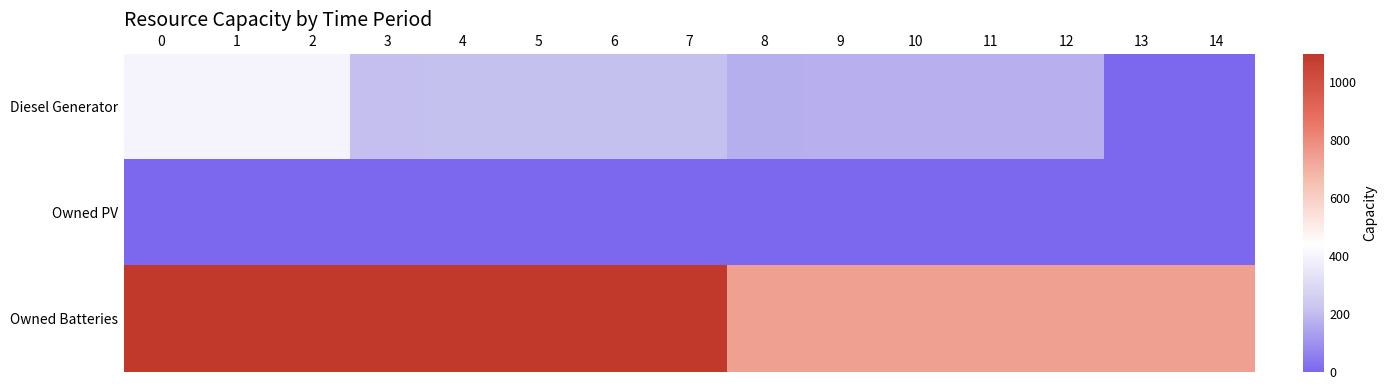

Reading left to right, transcribe all the data shown in this chart.

Diesel Generator: 0=400	1=400	2=400	3=210	4=211	5=211	6=211	7=211	8=171	9=172	10=173	11=173	12=173	13=3	14=1
Owned PV: 0=0	1=0	2=0	3=0	4=0	5=0	6=0	7=0	8=0	9=0	10=0	11=0	12=0	13=0	14=0
Owned Batteries: 0=1098	1=1098	2=1098	3=1098	4=1098	5=1098	6=1098	7=1098	8=744	9=744	10=744	11=744	12=744	13=744	14=744